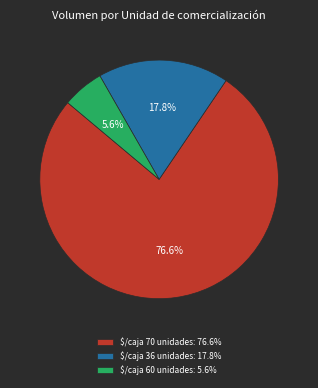

What is the largest slice in the pie chart?

$/caja 70 unidades: 76.6%